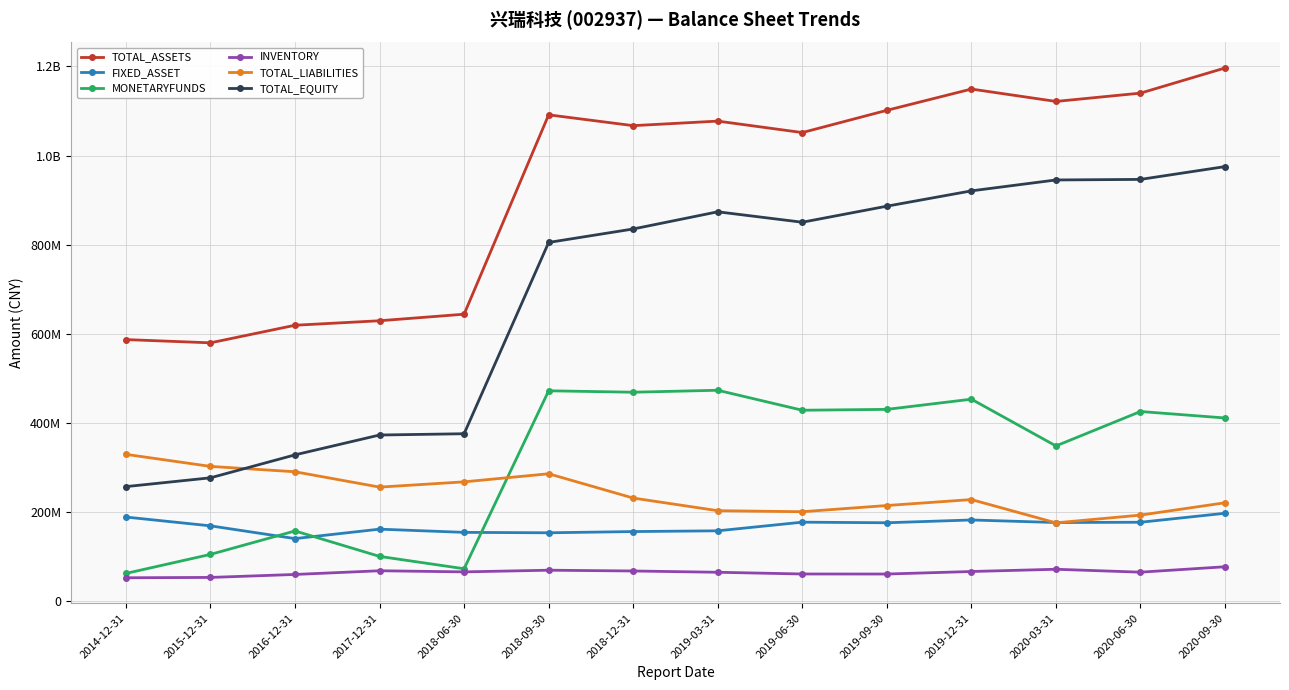

How many distinct data groups are displayed?

6